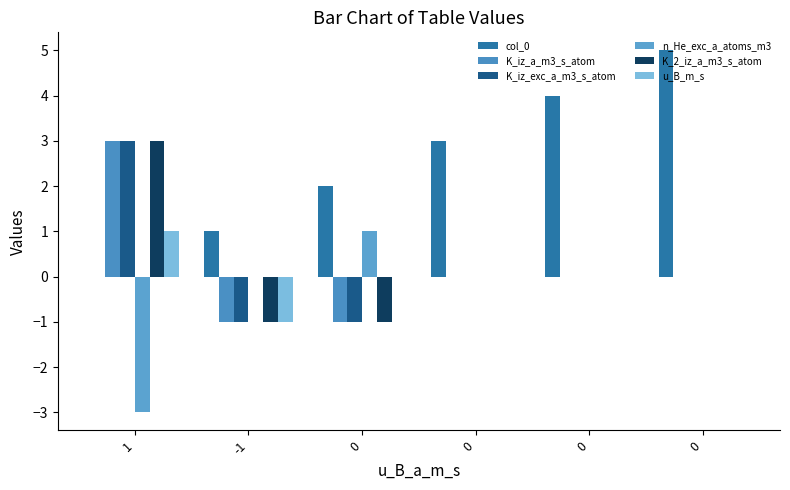

What value does the col_0 series have at 0?

5